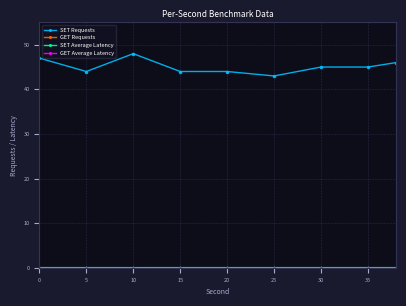

Is this an area chart (filled region under the line)?

No